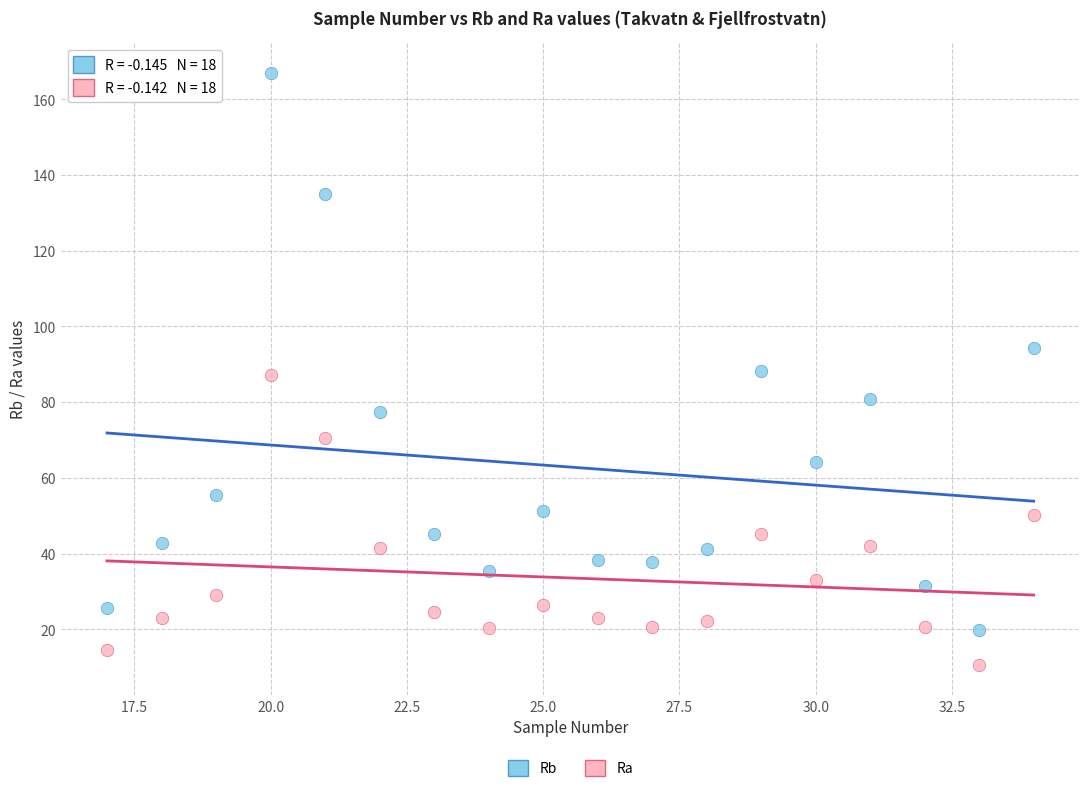

Across all data points, what is the range of Y values (max minus min)?

156.5